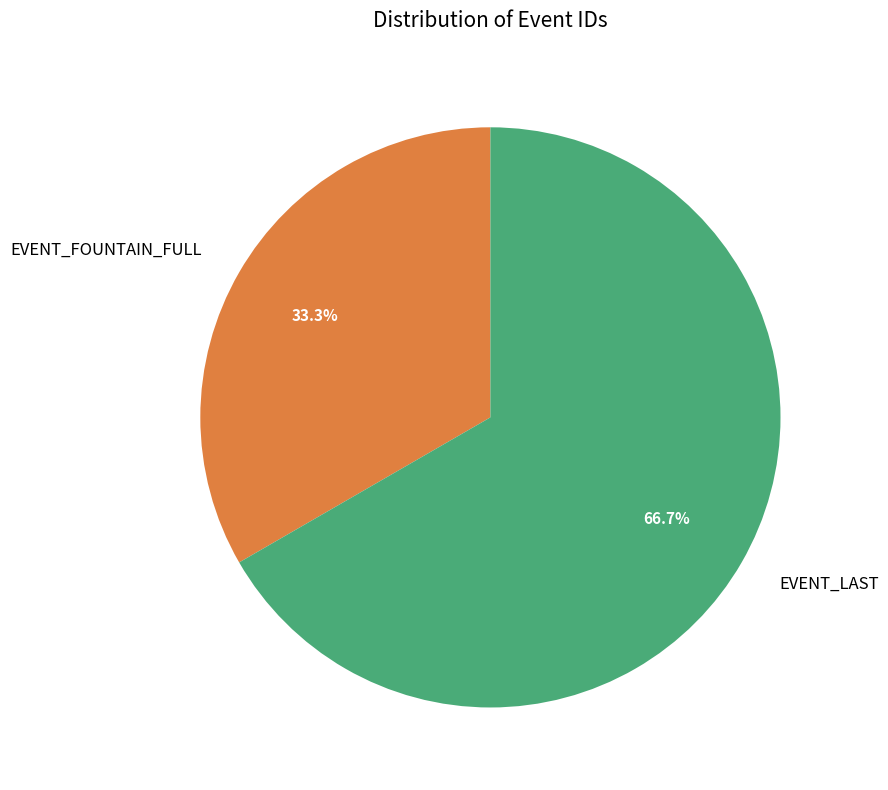

To the nearest percent, what portion does EVENT_LAST represent?

67%